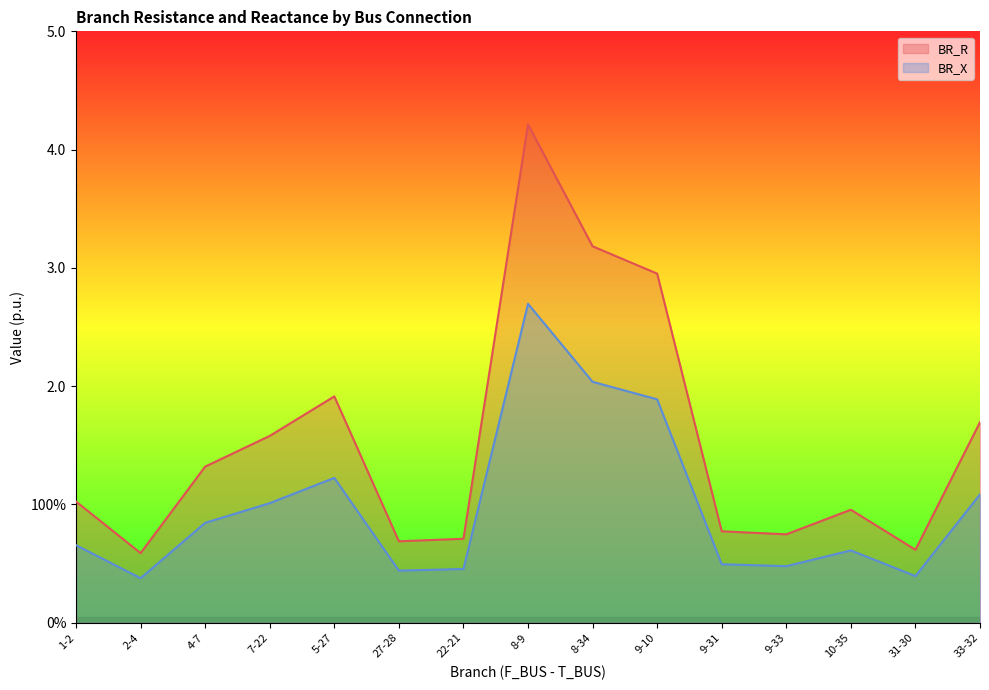

True or false: BR_X and BR_R intersect in this chart.

False